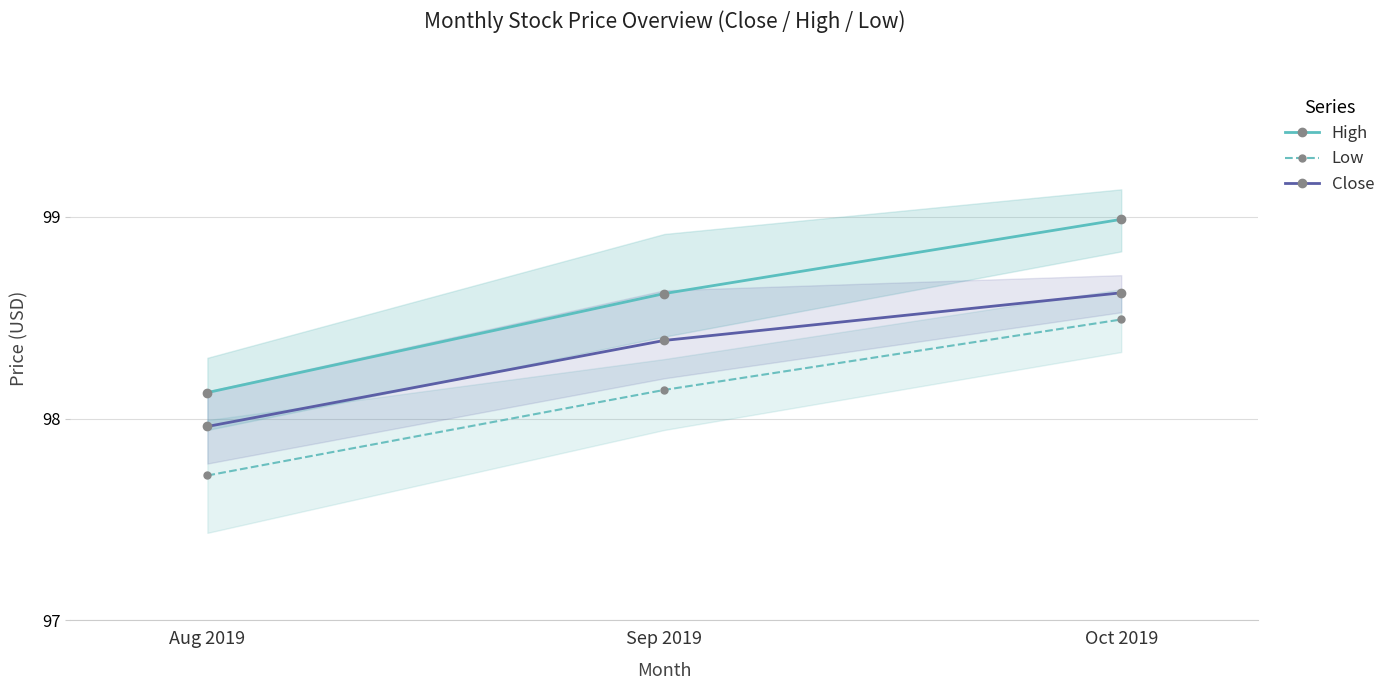

What is the total value across all series at Sep 2019?

295.1